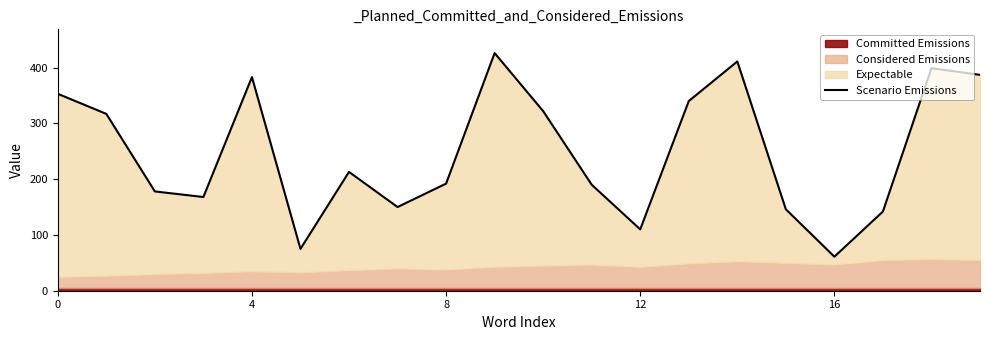

Which category has the highest value across all series?

9